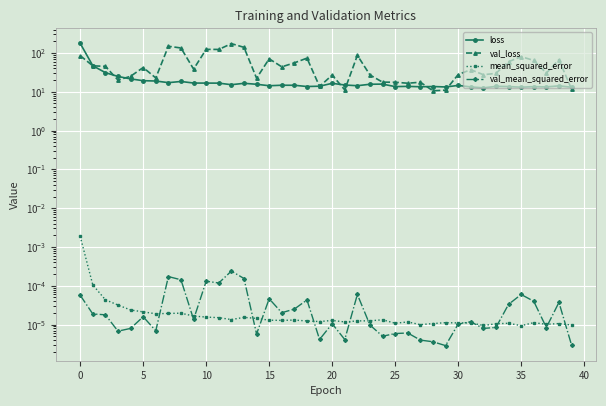

Is this an area chart (filled region under the line)?

No